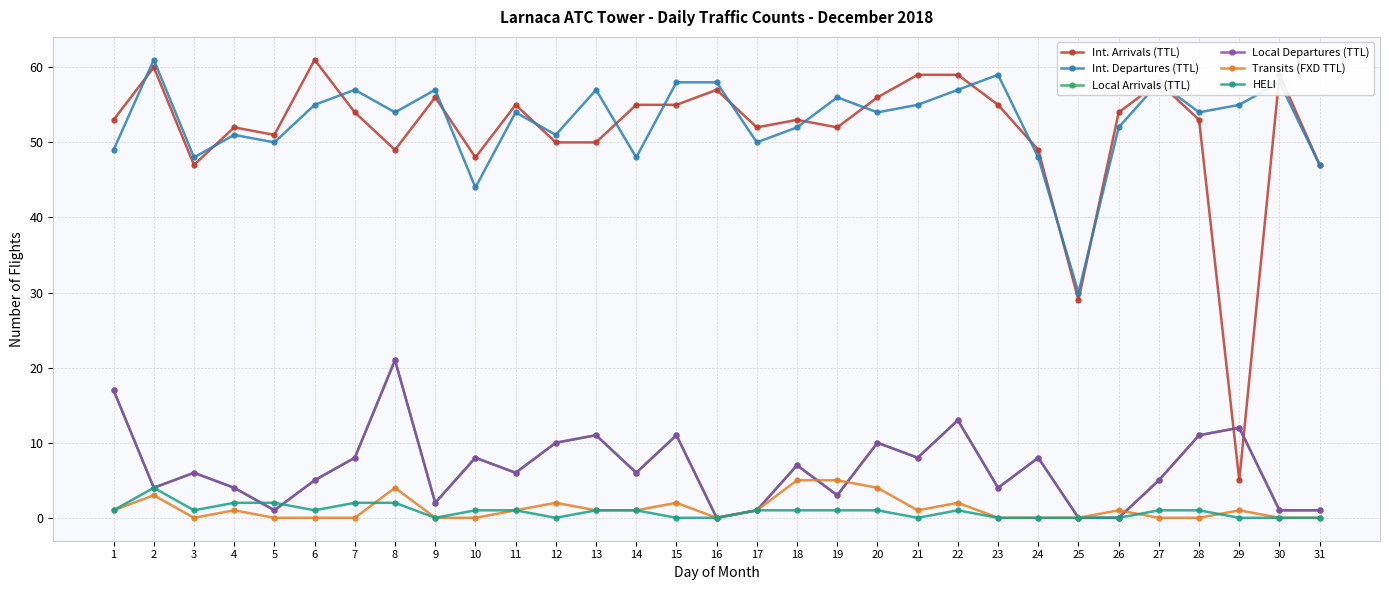

What is the difference between the maximum and minimum values in the Local Departures (TTL) series?

21